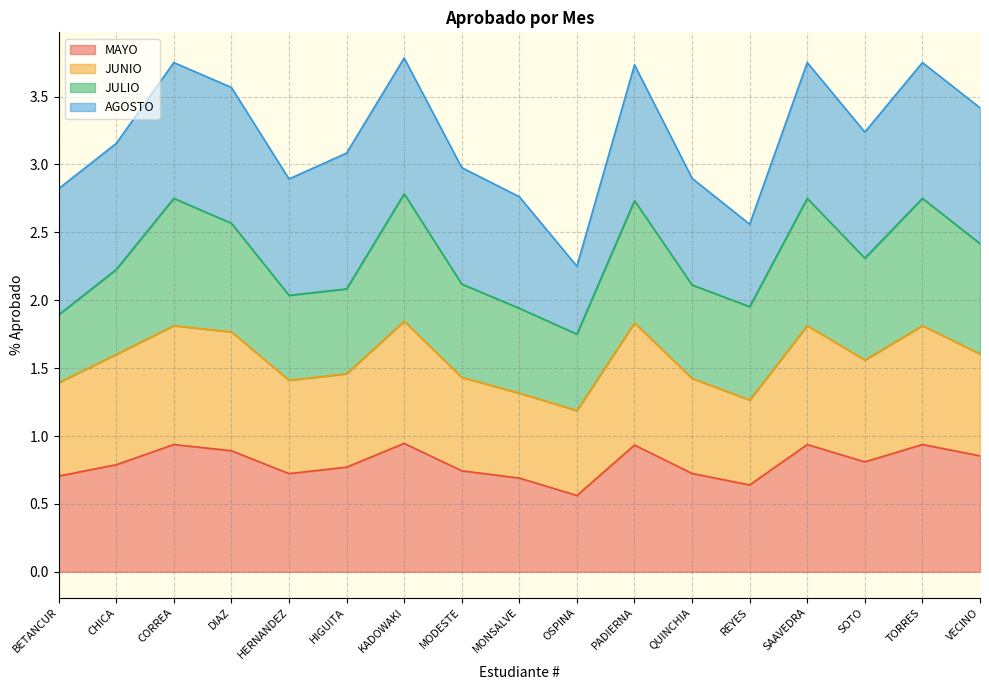

At how many categories does at least one series exceed 0?

17